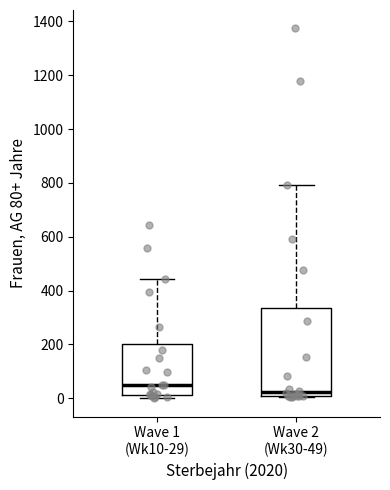

Reading left to right, read every box against the y-axis: the position of its median line, the range the box covers, and the ends of its whiskers. The values are not printed on the chart, so give them approximately, as read against the axis.

Wave 1 (Wk10-29): median 40, box 20 to 200, whiskers 0 to 440
Wave 2 (Wk30-49): median 20, box 0 to 340, whiskers 0 to 800